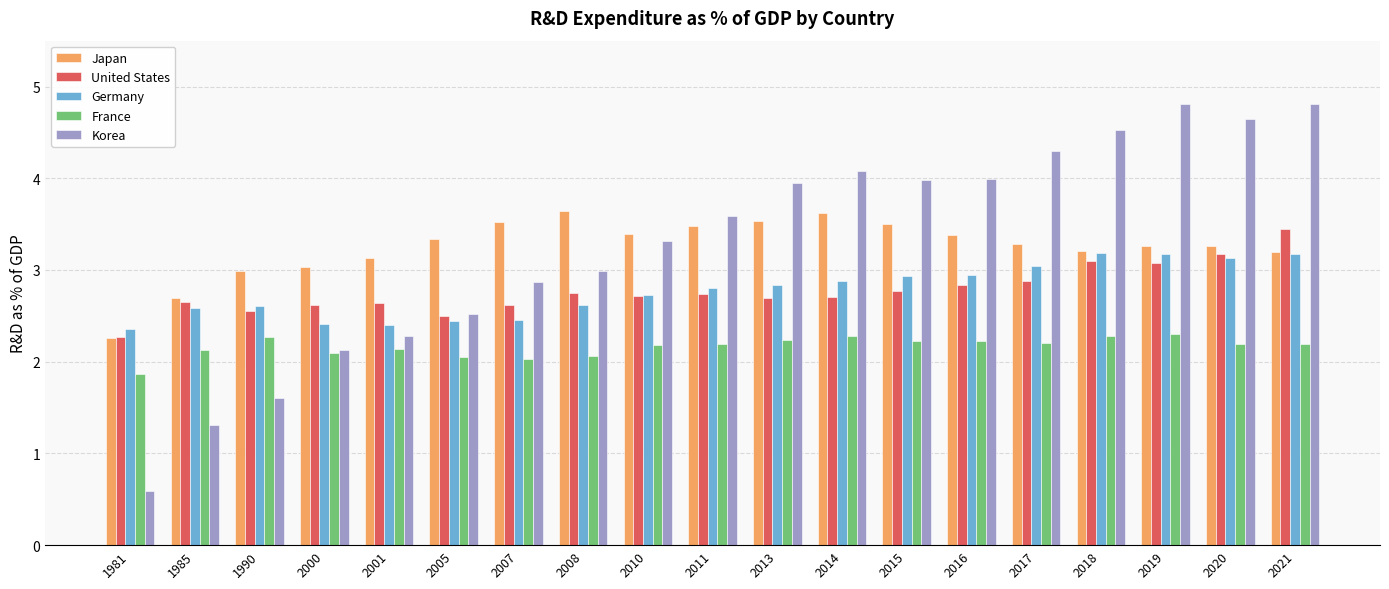

How many distinct data groups are displayed?

5